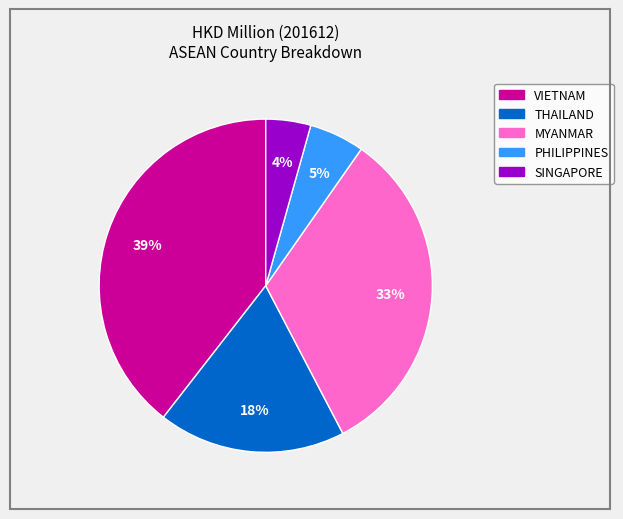

What percentage is the VIETNAM slice, to the nearest percent?

39%